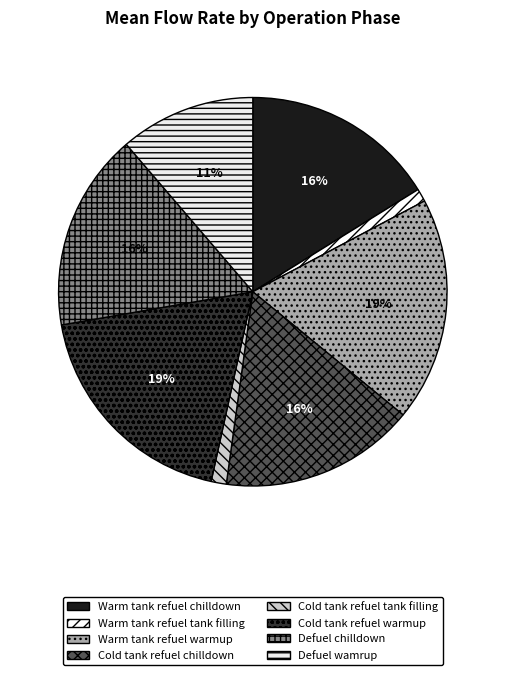

How many slices are in this pie chart?

8